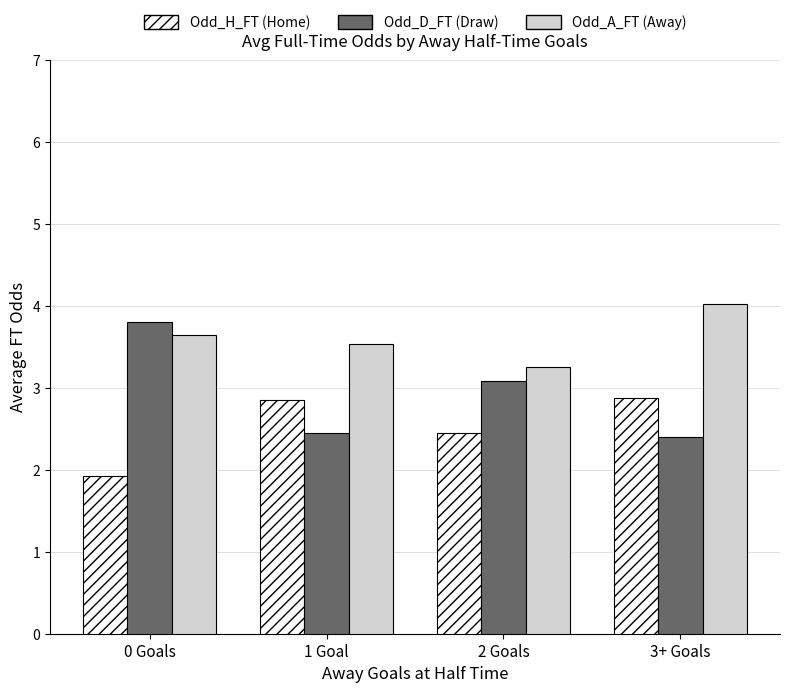

What is the total value across all series at 1 Goal?

8.8